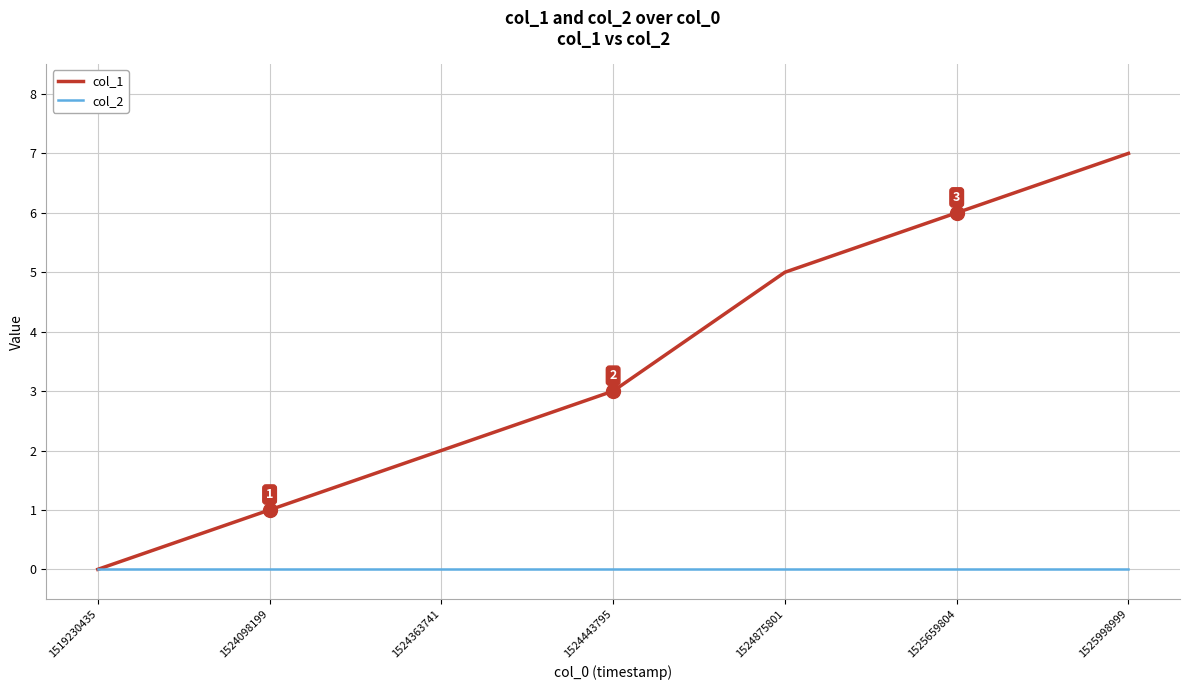

True or false: col_1 has a value of 5 at 1524875801.

True